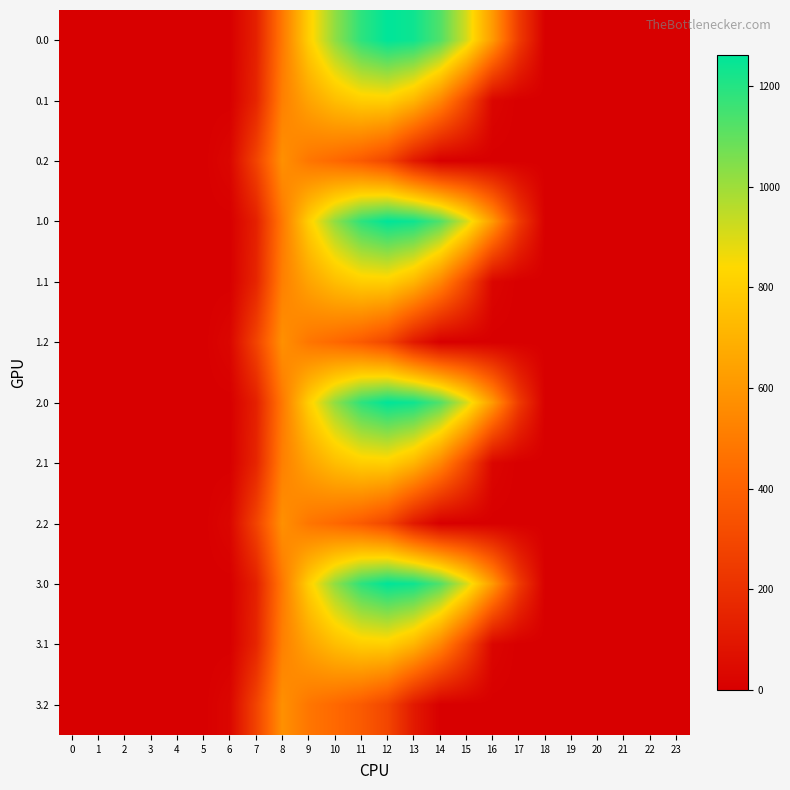

Reading left to right, extract all data points from this chart.

0.0: 0=0.0	1=0.0	2=0.0	3=0.0	4=0.0	5=0.0	6=0.0	7=134.3	8=489.3	9=804.0	10=1023.2	11=1185.2	12=1261.6	13=1237.4	14=1128.6	15=911.8	16=613.0	17=243.5	18=0.0	19=0.0	20=0.0	21=0.0	22=0.0	23=0.0
0.1: 0=0.0	1=0.0	2=0.0	3=0.0	4=0.0	5=0.0	6=0.0	7=153.2	8=514.8	9=646.9	10=742.1	11=800.2	12=806.9	13=715.3	14=544.1	15=301.4	16=26.8	17=0.0	18=0.0	19=0.0	20=0.0	21=0.0	22=0.0	23=0.0
0.2: 0=0.0	1=0.0	2=0.0	3=0.0	4=0.0	5=0.0	6=29.3	7=276.9	8=576.6	9=480.7	10=430.5	11=374.4	12=289.5	13=107.8	14=0.0	15=0.0	16=0.0	17=0.0	18=0.0	19=0.0	20=0.0	21=0.0	22=0.0	23=0.0
1.0: 0=0.0	1=0.0	2=0.0	3=0.0	4=0.0	5=0.0	6=0.0	7=134.3	8=489.3	9=804.0	10=1023.2	11=1185.2	12=1261.6	13=1237.4	14=1128.6	15=911.8	16=613.0	17=243.5	18=0.0	19=0.0	20=0.0	21=0.0	22=0.0	23=0.0
1.1: 0=0.0	1=0.0	2=0.0	3=0.0	4=0.0	5=0.0	6=0.0	7=153.2	8=514.8	9=646.9	10=742.1	11=800.2	12=806.9	13=715.3	14=544.1	15=301.4	16=26.8	17=0.0	18=0.0	19=0.0	20=0.0	21=0.0	22=0.0	23=0.0
1.2: 0=0.0	1=0.0	2=0.0	3=0.0	4=0.0	5=0.0	6=29.3	7=276.9	8=576.6	9=480.7	10=430.5	11=374.4	12=289.5	13=107.8	14=0.0	15=0.0	16=0.0	17=0.0	18=0.0	19=0.0	20=0.0	21=0.0	22=0.0	23=0.0
2.0: 0=0.0	1=0.0	2=0.0	3=0.0	4=0.0	5=0.0	6=0.0	7=134.3	8=489.3	9=804.0	10=1023.2	11=1185.2	12=1261.6	13=1237.4	14=1128.6	15=911.8	16=613.0	17=243.5	18=0.0	19=0.0	20=0.0	21=0.0	22=0.0	23=0.0
2.1: 0=0.0	1=0.0	2=0.0	3=0.0	4=0.0	5=0.0	6=0.0	7=153.2	8=514.8	9=646.9	10=742.1	11=800.2	12=806.9	13=715.3	14=544.1	15=301.4	16=26.8	17=0.0	18=0.0	19=0.0	20=0.0	21=0.0	22=0.0	23=0.0
2.2: 0=0.0	1=0.0	2=0.0	3=0.0	4=0.0	5=0.0	6=29.3	7=276.9	8=576.6	9=480.7	10=430.5	11=374.4	12=289.5	13=107.8	14=0.0	15=0.0	16=0.0	17=0.0	18=0.0	19=0.0	20=0.0	21=0.0	22=0.0	23=0.0
3.0: 0=0.0	1=0.0	2=0.0	3=0.0	4=0.0	5=0.0	6=0.0	7=134.3	8=489.3	9=804.0	10=1023.2	11=1185.2	12=1261.6	13=1237.4	14=1128.6	15=911.8	16=613.0	17=243.5	18=0.0	19=0.0	20=0.0	21=0.0	22=0.0	23=0.0
3.1: 0=0.0	1=0.0	2=0.0	3=0.0	4=0.0	5=0.0	6=0.0	7=153.2	8=514.8	9=646.9	10=742.1	11=800.2	12=806.9	13=715.3	14=544.1	15=301.4	16=26.8	17=0.0	18=0.0	19=0.0	20=0.0	21=0.0	22=0.0	23=0.0
3.2: 0=0.0	1=0.0	2=0.0	3=0.0	4=0.0	5=0.0	6=29.3	7=276.9	8=576.6	9=480.7	10=430.5	11=374.4	12=289.5	13=107.8	14=0.0	15=0.0	16=0.0	17=0.0	18=0.0	19=0.0	20=0.0	21=0.0	22=0.0	23=0.0